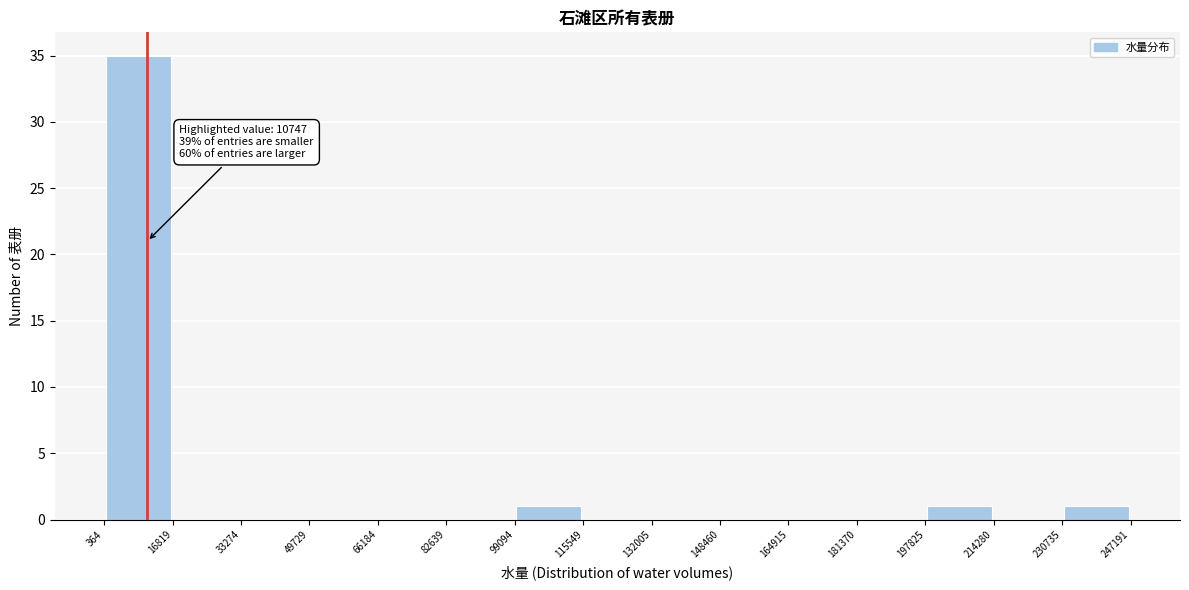

Over which range of the x-axis is the bar tallest?

364 to 16819